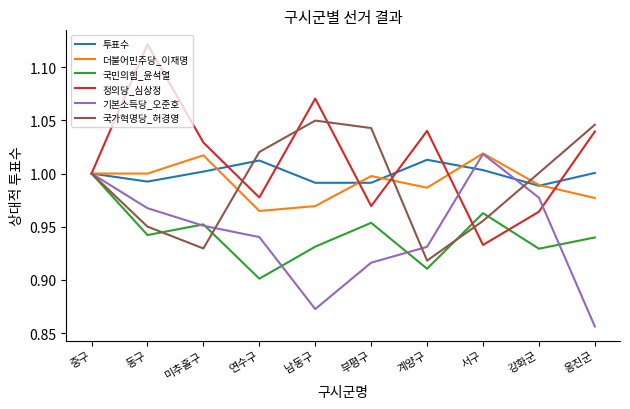

Between 연수구 and 강화군, which series saw the biggest shift?

기본소득당_오준호